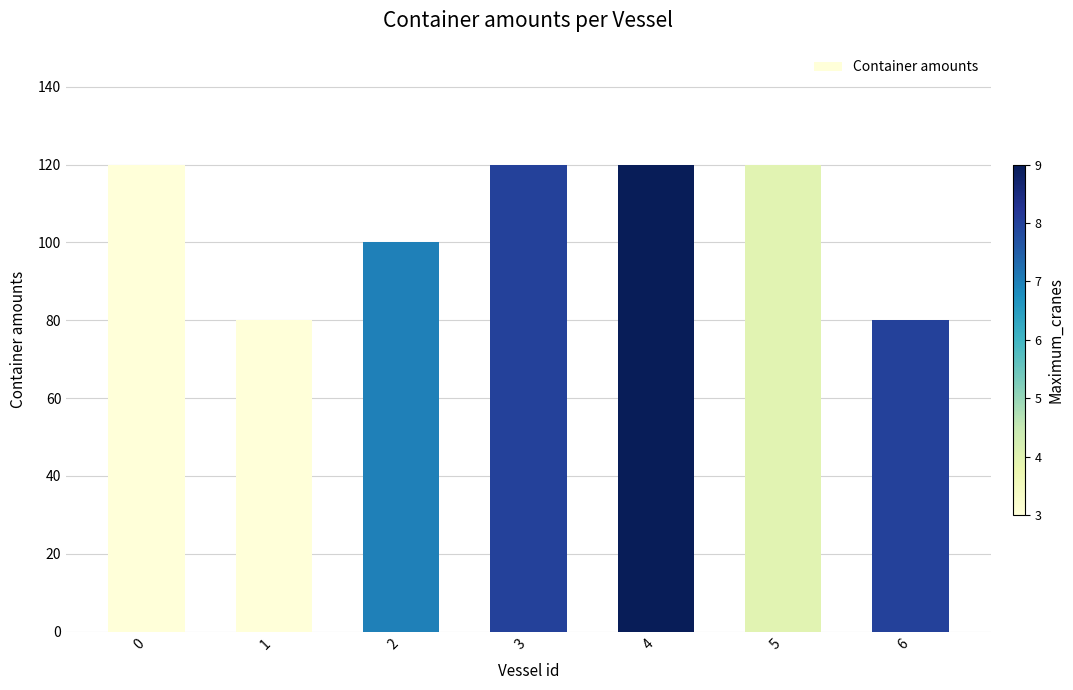

Reading left to right, transcribe all the data shown in this chart.

0=120	1=80	2=100	3=120	4=120	5=120	6=80